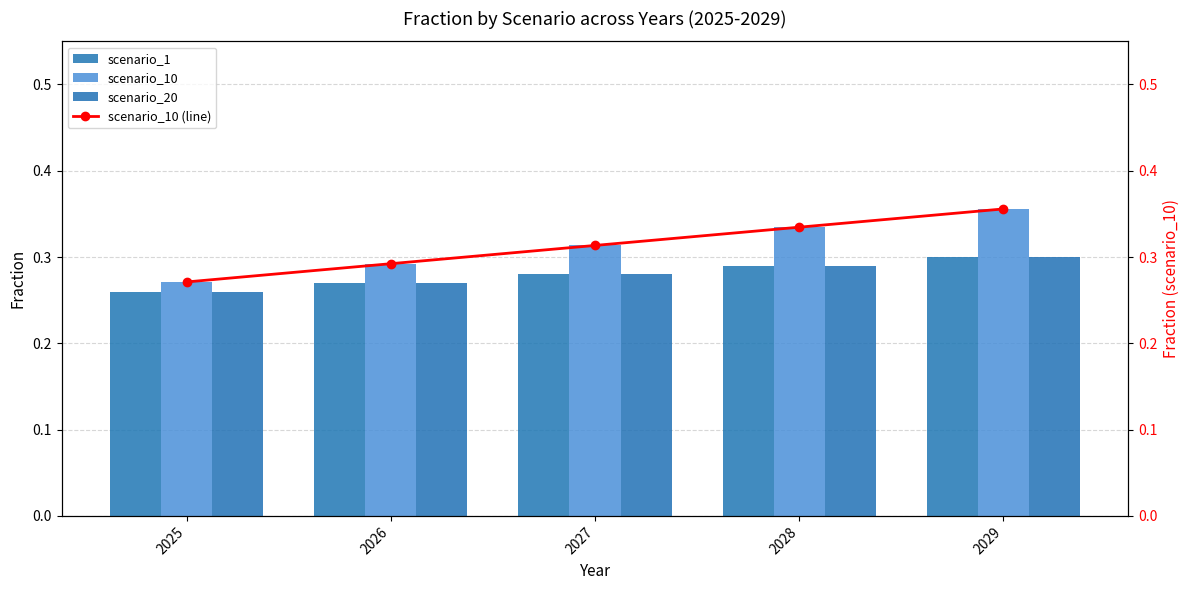

Are the bars horizontal?

No